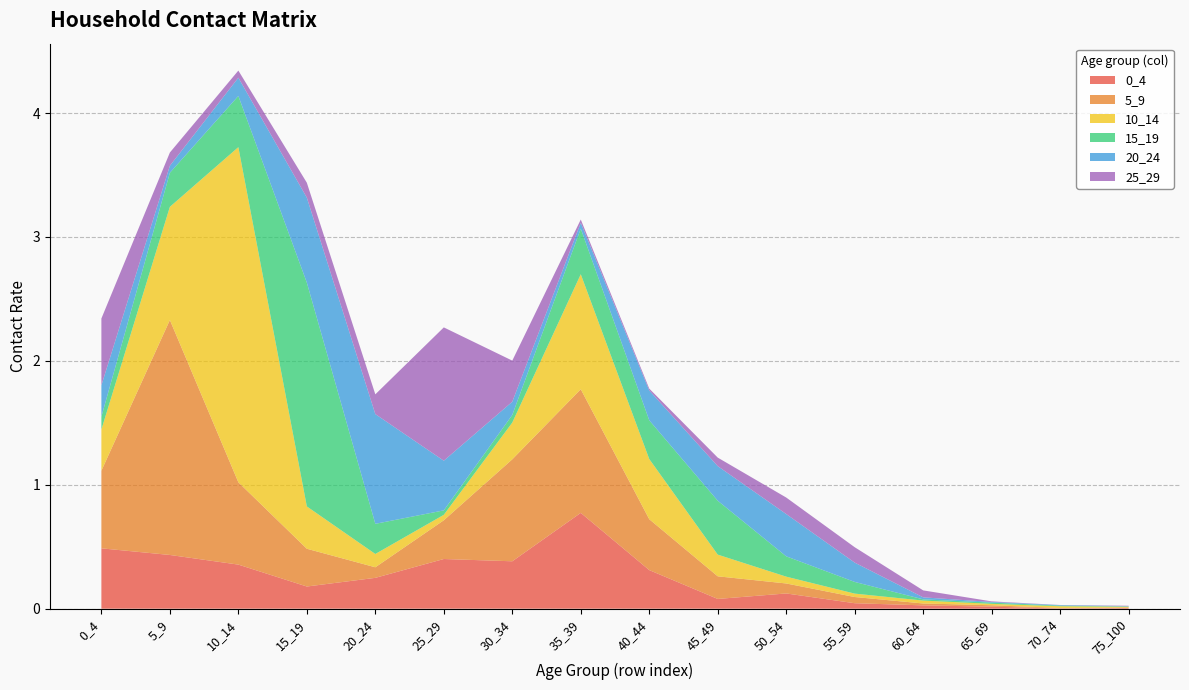

Reading left to right, list all the values displayed in this chart.

0_4: 0_4=0.5	5_9=0.4	10_14=0.4	15_19=0.2	20_24=0.2	25_29=0.4	30_34=0.4	35_39=0.8	40_44=0.3	45_49=0.1	50_54=0.1	55_59=0.0	60_64=0.0	65_69=0.0	70_74=0.0	75_100=0.0
5_9: 0_4=0.6	5_9=1.9	10_14=0.7	15_19=0.3	20_24=0.1	25_29=0.3	30_34=0.8	35_39=1.0	40_44=0.4	45_49=0.2	50_54=0.1	55_59=0.1	60_64=0.0	65_69=0.0	70_74=0.0	75_100=0.0
10_14: 0_4=0.3	5_9=0.9	10_14=2.7	15_19=0.3	20_24=0.1	25_29=0.0	30_34=0.3	35_39=0.9	40_44=0.5	45_49=0.2	50_54=0.1	55_59=0.0	60_64=0.0	65_69=0.0	70_74=0.0	75_100=0.0
15_19: 0_4=0.1	5_9=0.3	10_14=0.4	15_19=1.8	20_24=0.2	25_29=0.0	30_34=0.1	35_39=0.4	40_44=0.3	45_49=0.4	50_54=0.2	55_59=0.1	60_64=0.0	65_69=0.0	70_74=0.0	75_100=0.0
20_24: 0_4=0.3	5_9=0.1	10_14=0.1	15_19=0.7	20_24=0.9	25_29=0.4	30_34=0.1	35_39=0.0	40_44=0.2	45_49=0.3	50_54=0.3	55_59=0.2	60_64=0.0	65_69=0.0	70_74=0.0	75_100=0.0
25_29: 0_4=0.5	5_9=0.1	10_14=0.1	15_19=0.1	20_24=0.2	25_29=1.1	30_34=0.3	35_39=0.0	40_44=0.0	45_49=0.1	50_54=0.1	55_59=0.1	60_64=0.1	65_69=0.0	70_74=0.0	75_100=0.0